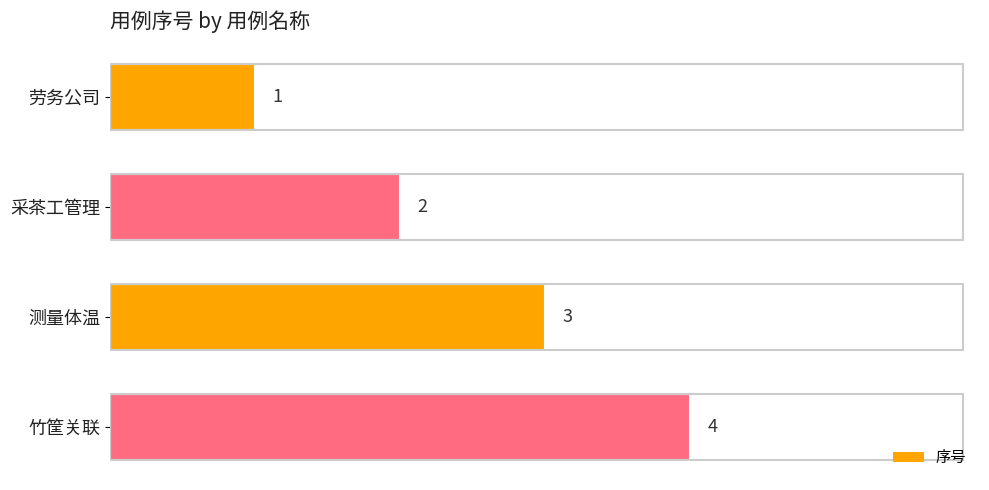

What is the sum of all values?

10